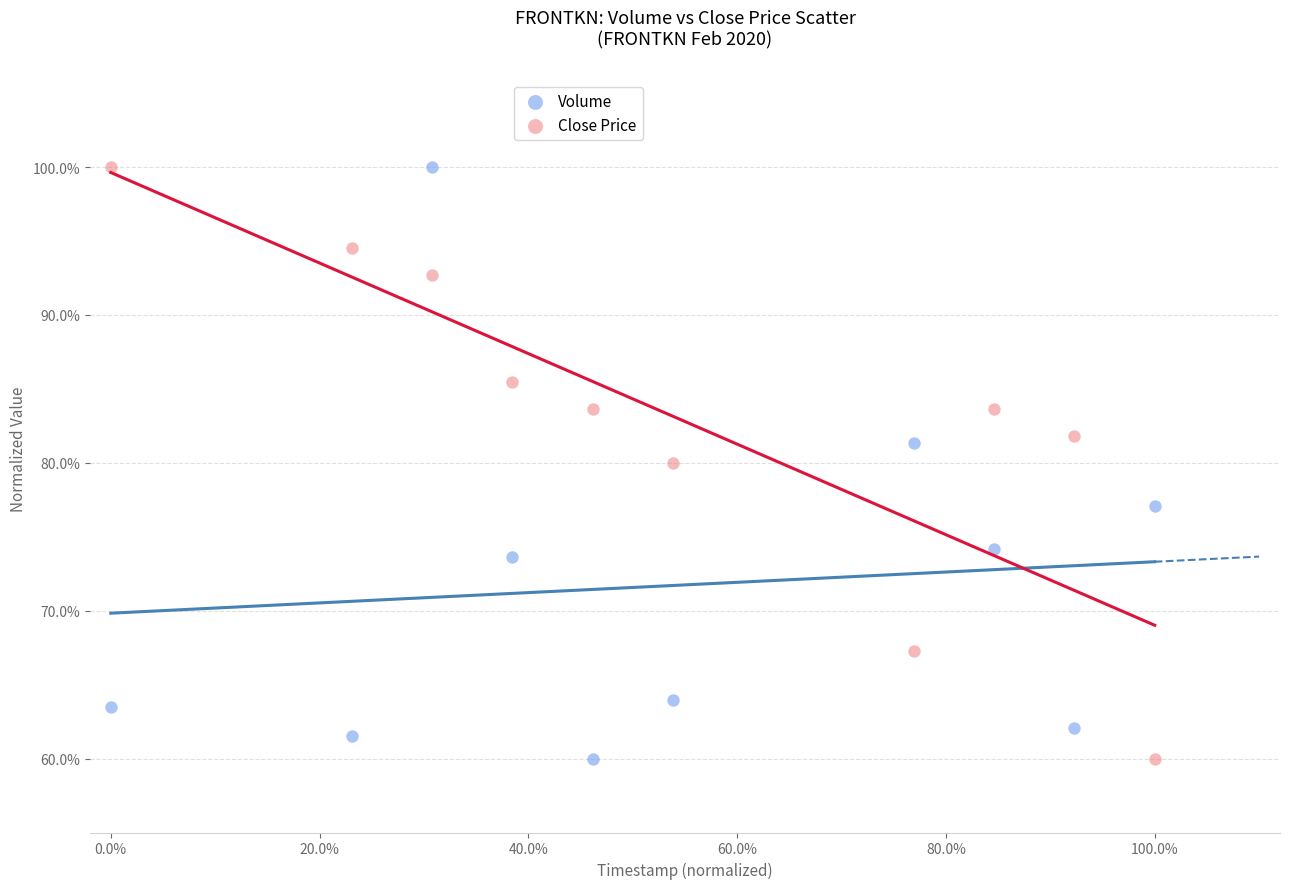

Across all data points, what is the range of X values (max minus min)?

100.0